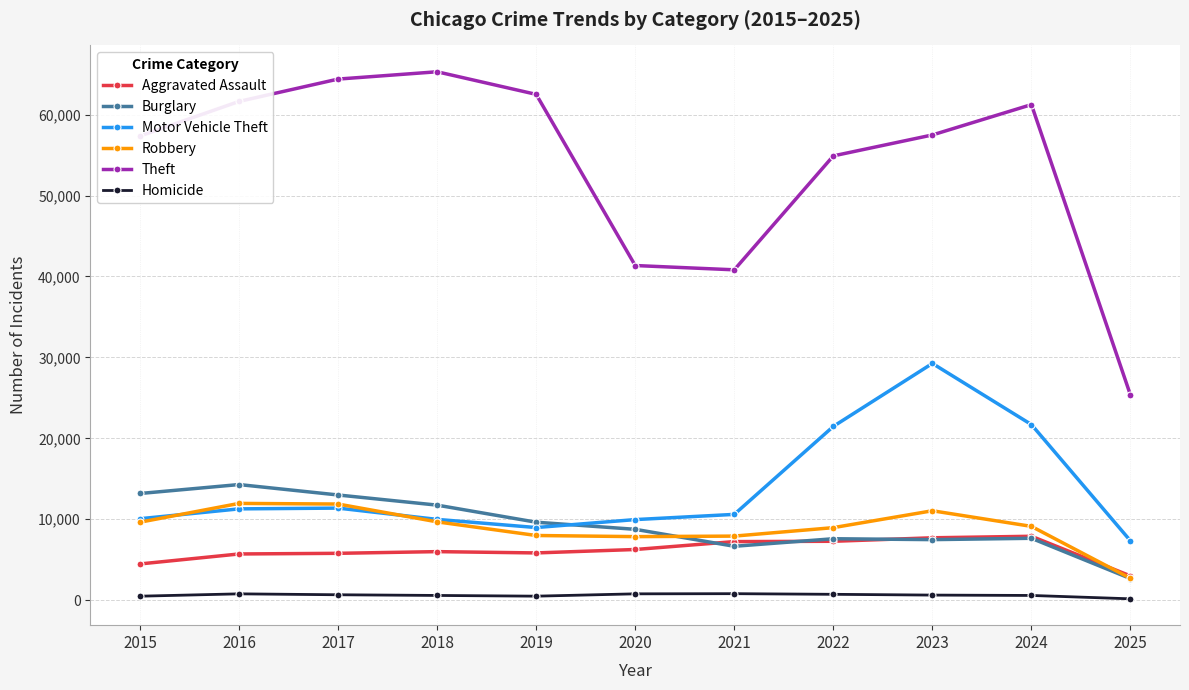

True or false: Aggravated Assault and Motor Vehicle Theft intersect in this chart.

False